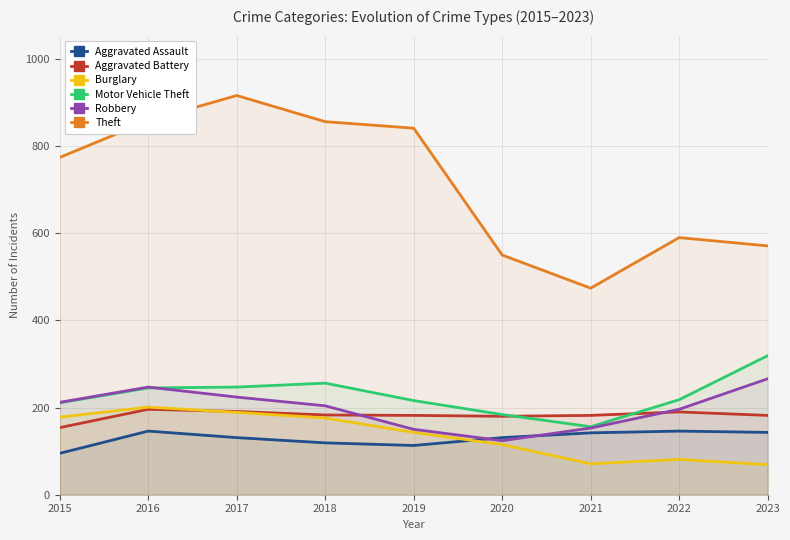

Which category has the lowest value across all series?

2023